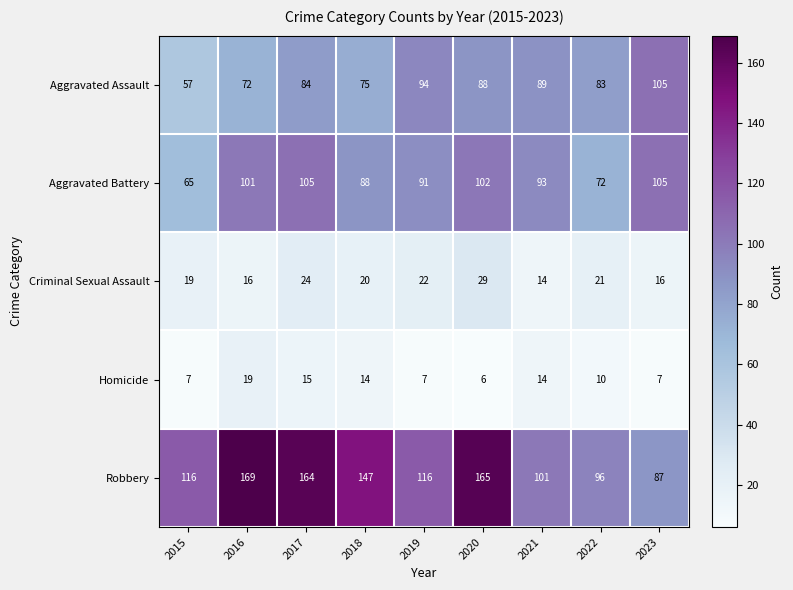

Which series has the largest total across all categories?

Robbery